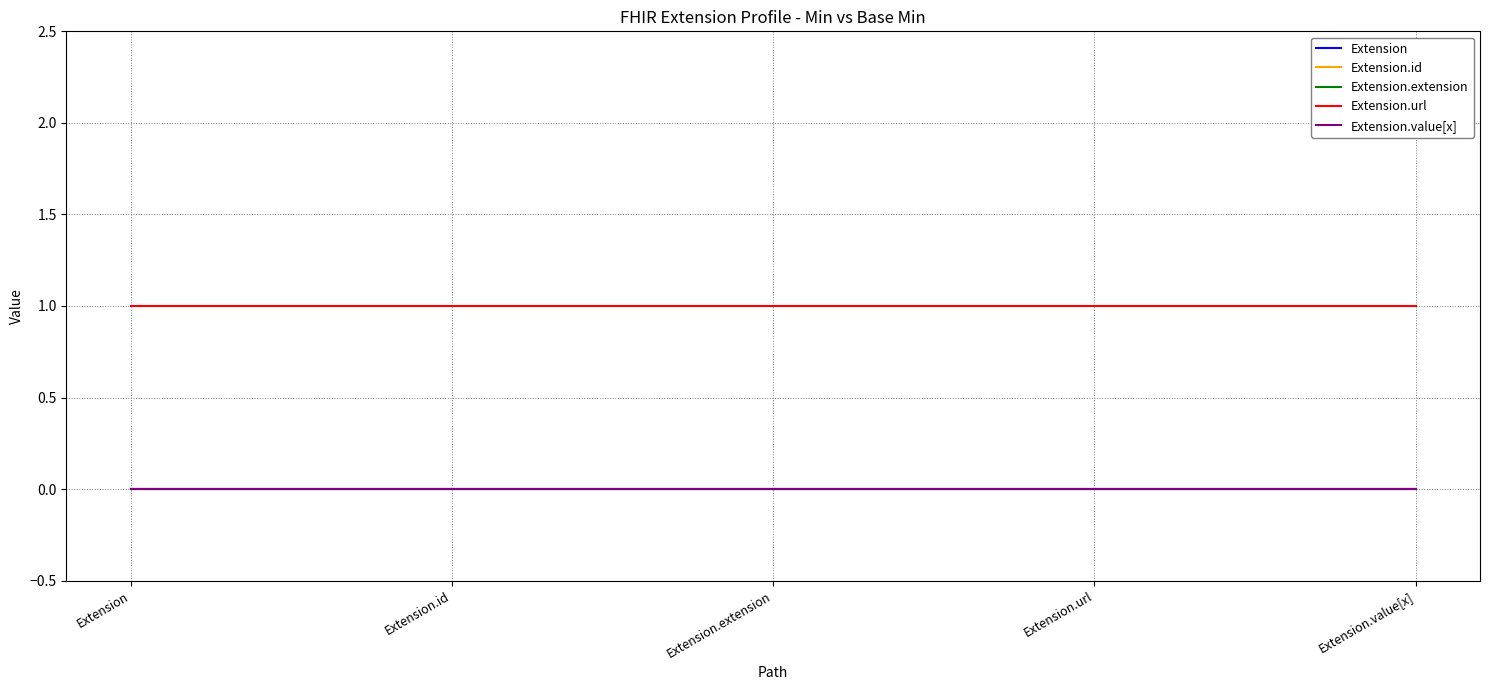

Rank the series at Extension.id from lowest to highest value.

Extension, Extension.id, Extension.extension, Extension.value[x], Extension.url